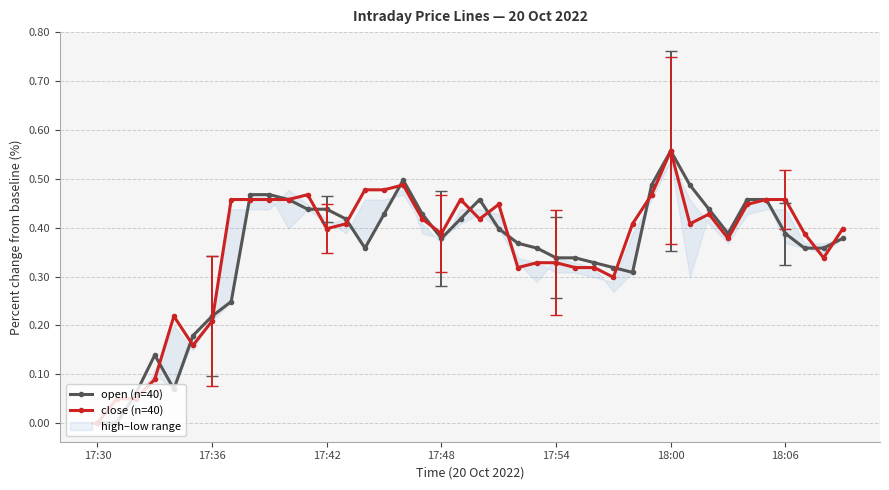

What value does the close (n=40) series have at 22?

0.3